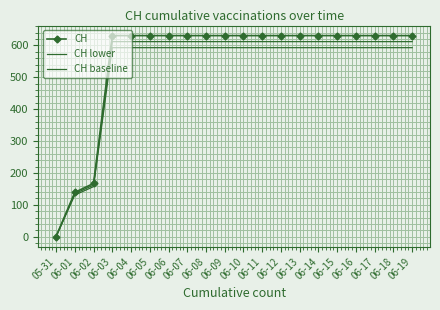

Which series has the widest spread of values?

CH